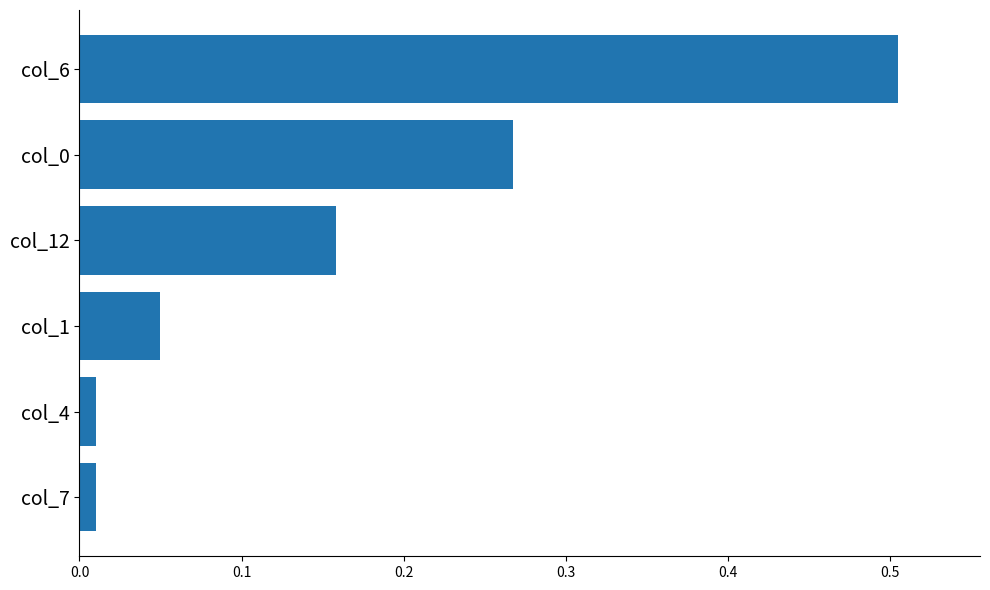

What is the sum of the values at col_12 and col_0?

0.4